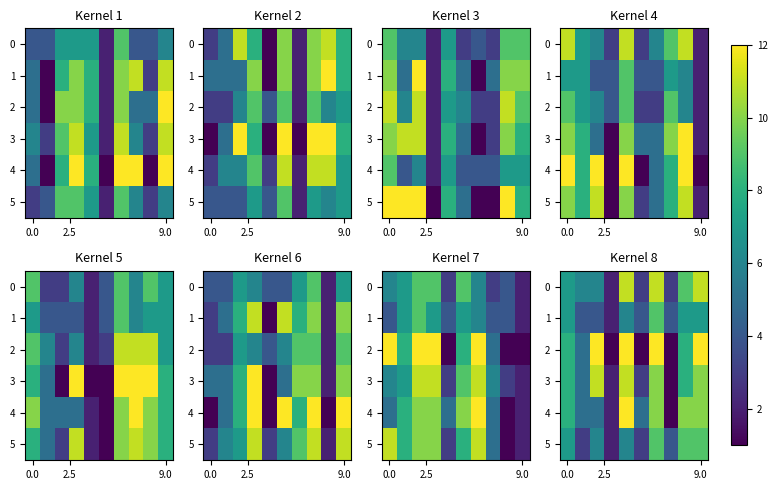

What is the total value across all series at 3?

11